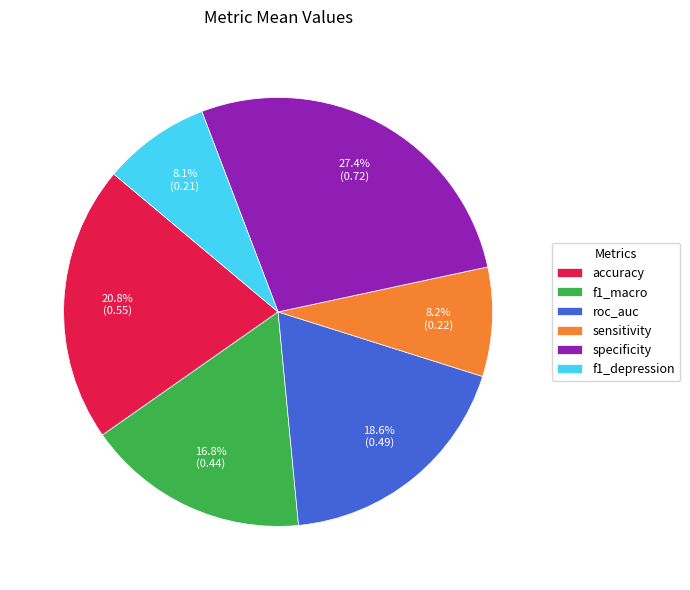

The f1_macro slice represents 24% of the pie. True or false?

False